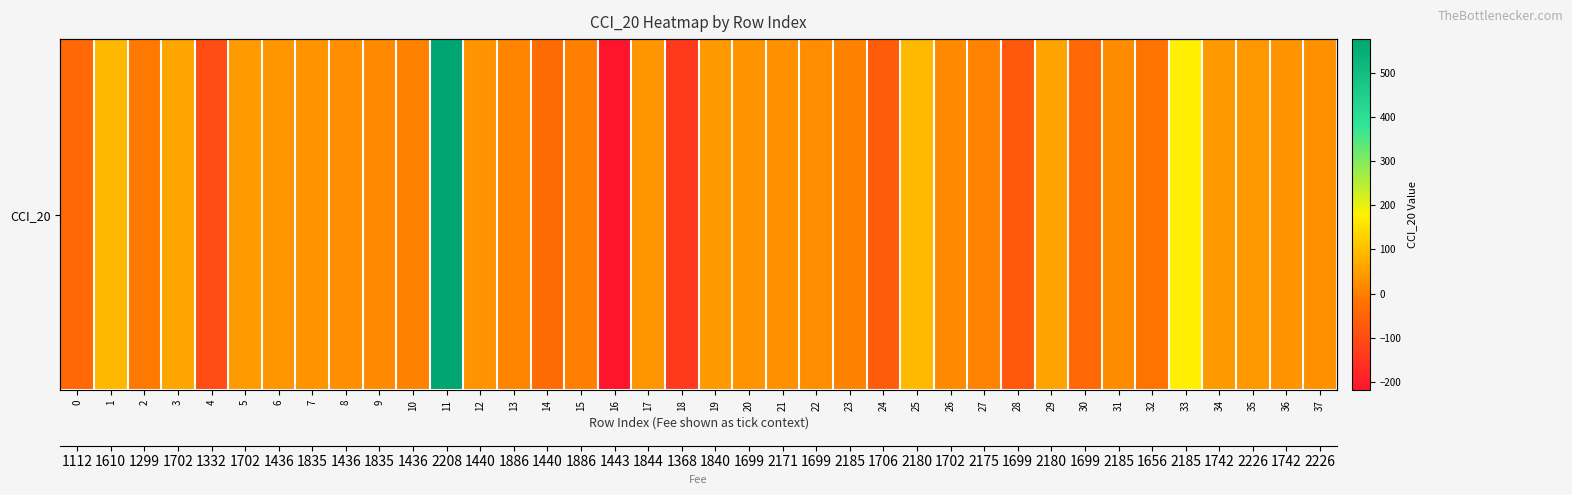

Rank the categories by value from lowest to highest.

16, 18, 4, 28, 24, 30, 0, 14, 32, 2, 15, 10, 23, 27, 13, 26, 9, 31, 22, 8, 21, 37, 12, 20, 7, 36, 17, 6, 35, 34, 19, 5, 29, 3, 1, 25, 33, 11